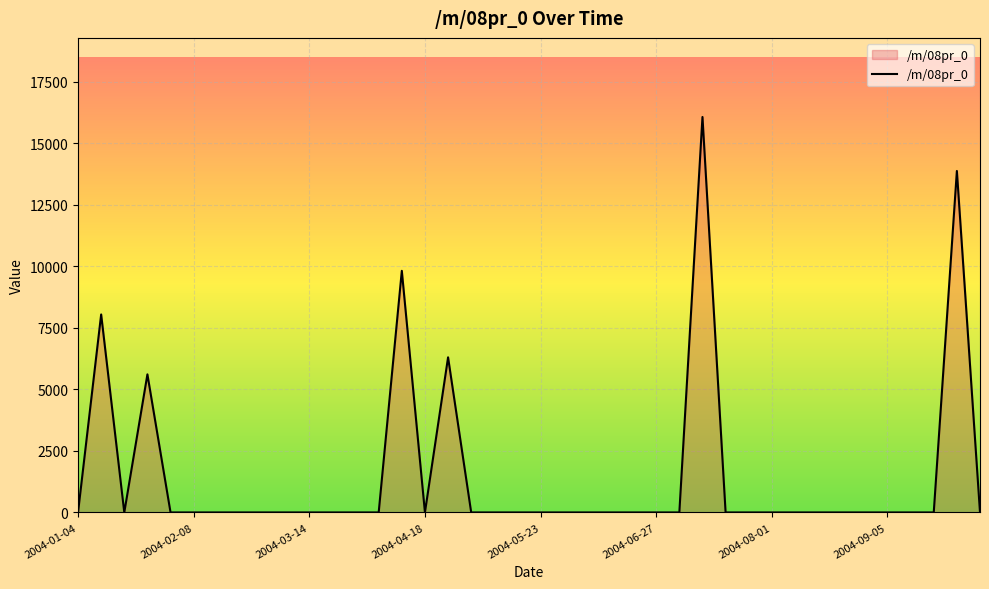

What is the difference between the maximum and minimum values?

16077.4